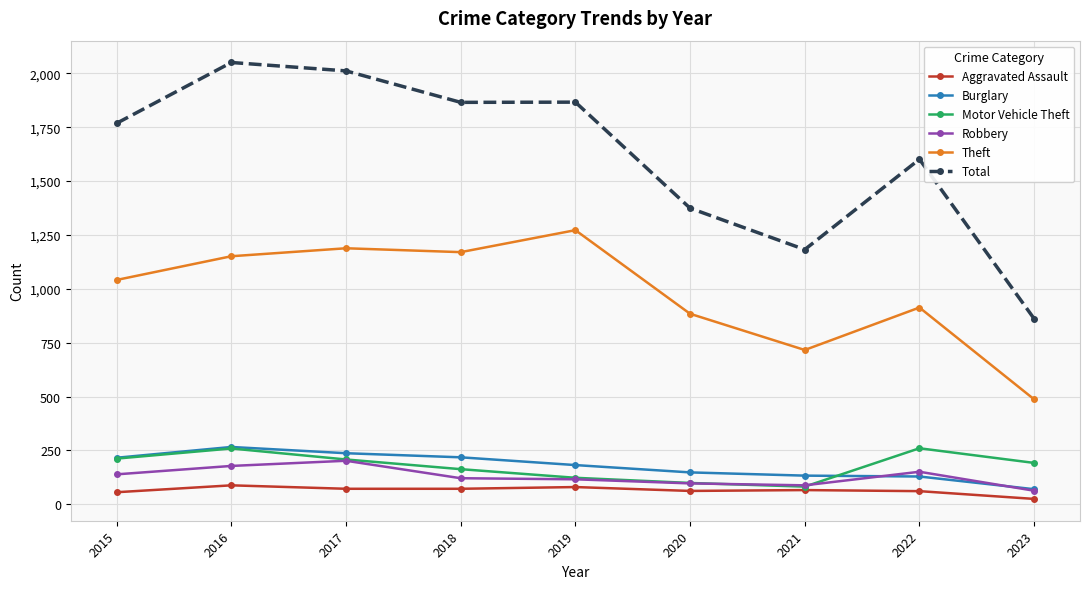

What is the minimum value shown in the chart?

25